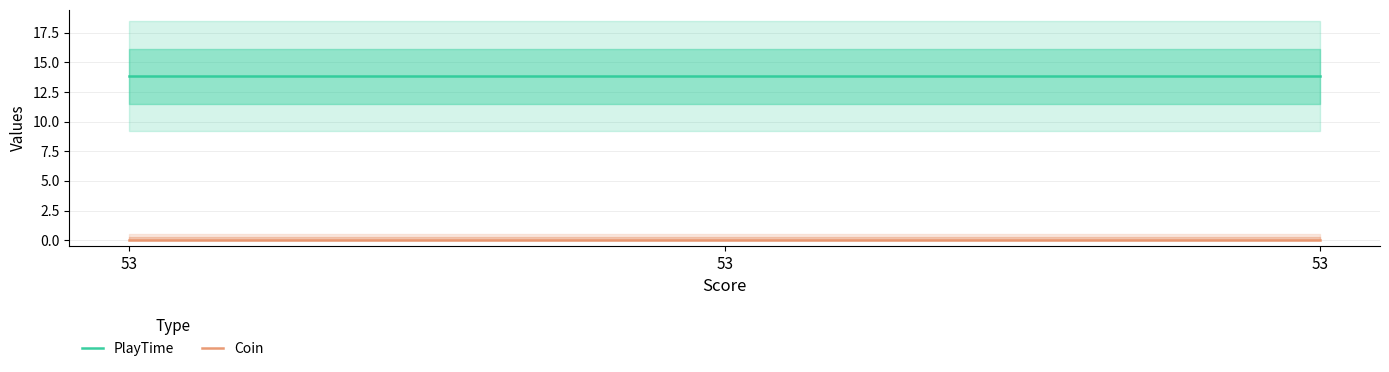

At which label is PlayTime closest to 13?

53